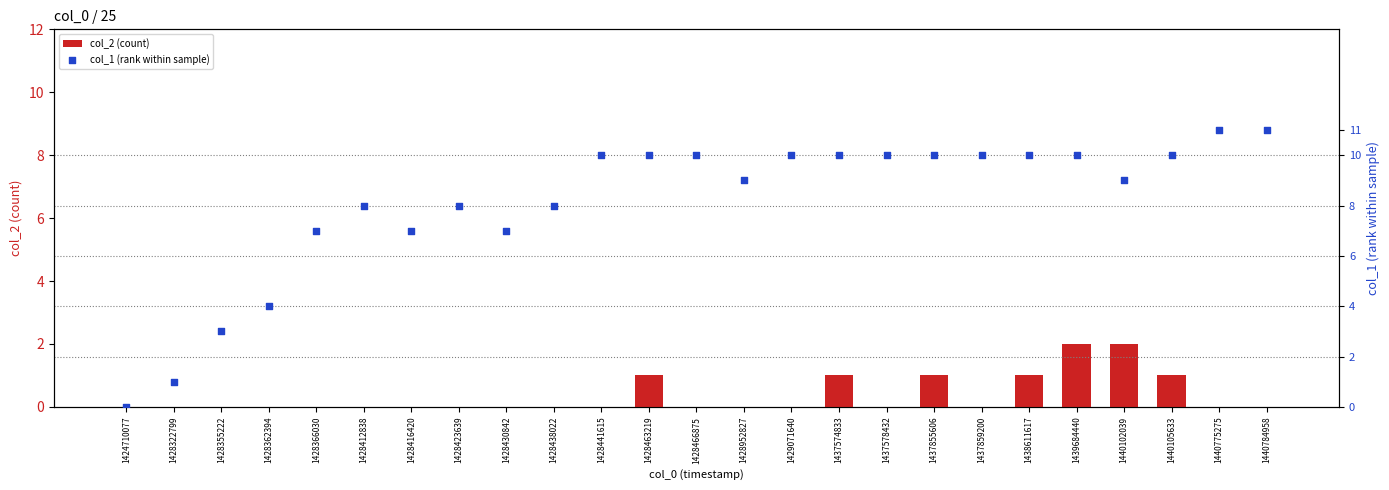

Is the value of col_1 (rank within sample) at 1428952827 greater than the value of col_2 (count) at 1428441615?

Yes